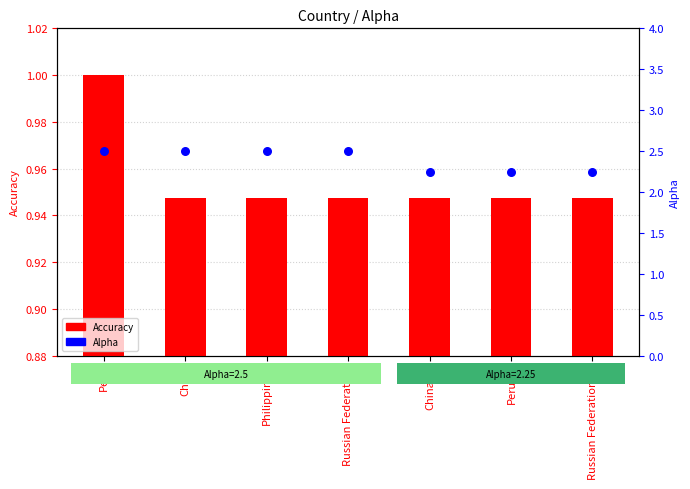

What is the total value across all series at China?

3.4